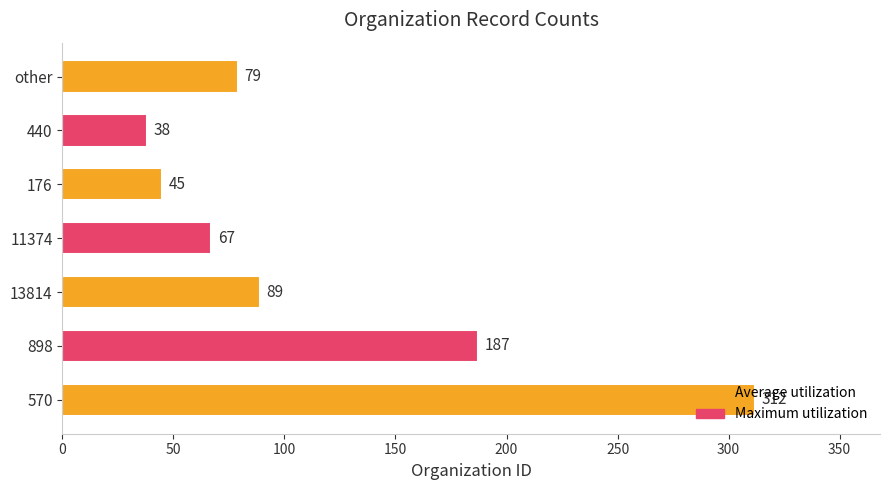

What is the difference between the second highest and second lowest values?

142